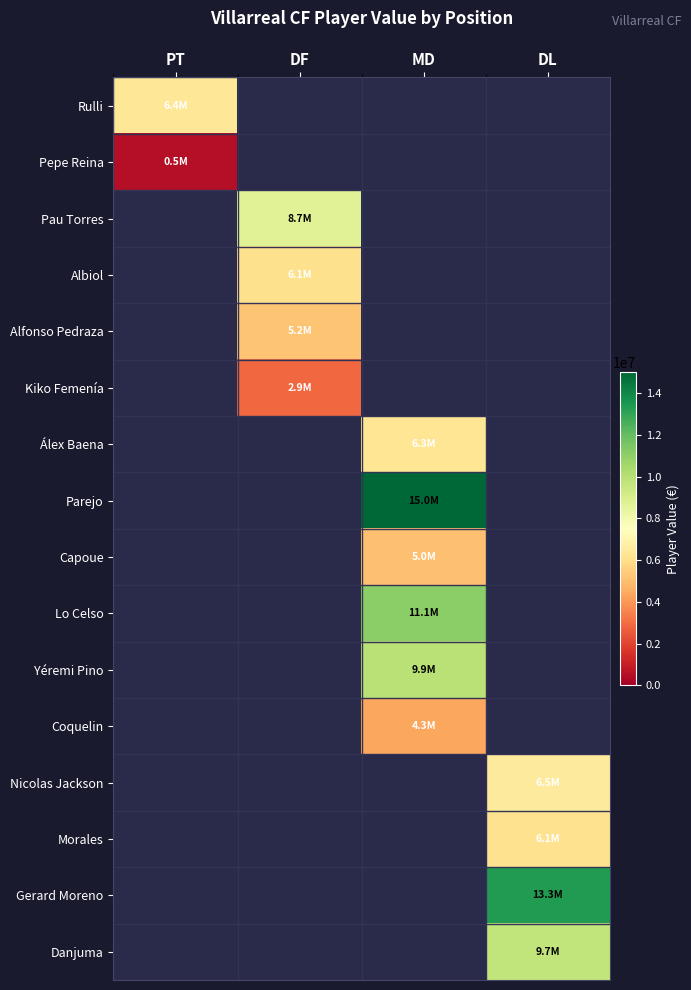

Which series has the largest range (max minus min)?

Rulli